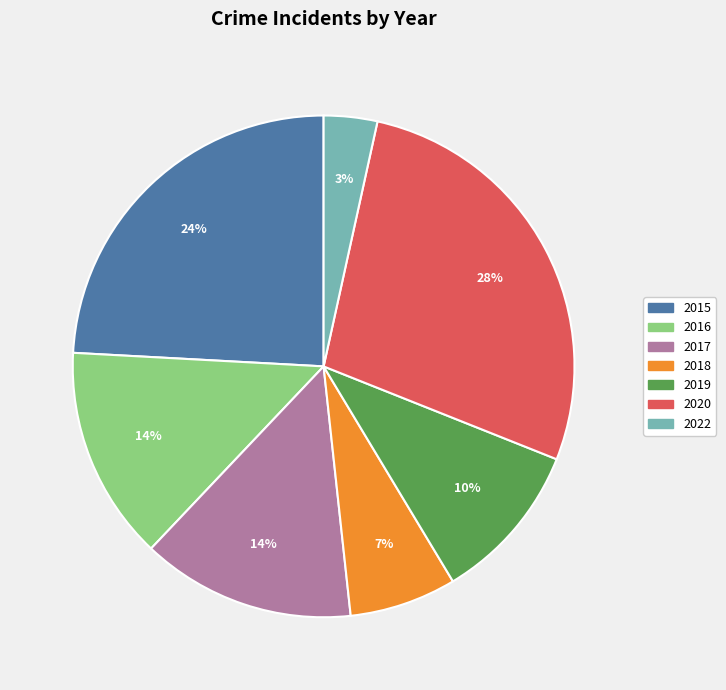

What percentage is the 2017 slice, to the nearest percent?

14%